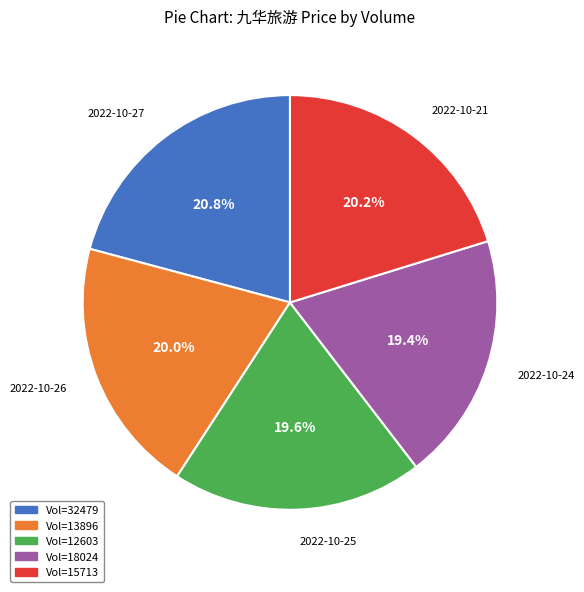

Approximately how many times larger is the value at Vol=18024 compared to Vol=12603?

1.0